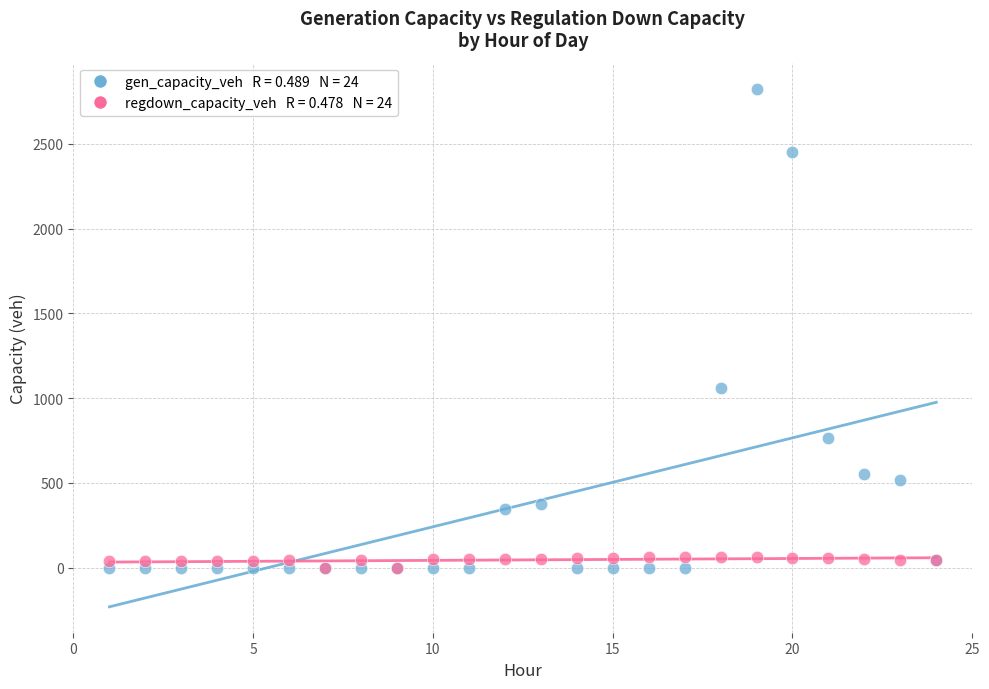

Across all series, what Y value is closest to 1412?

1060.1